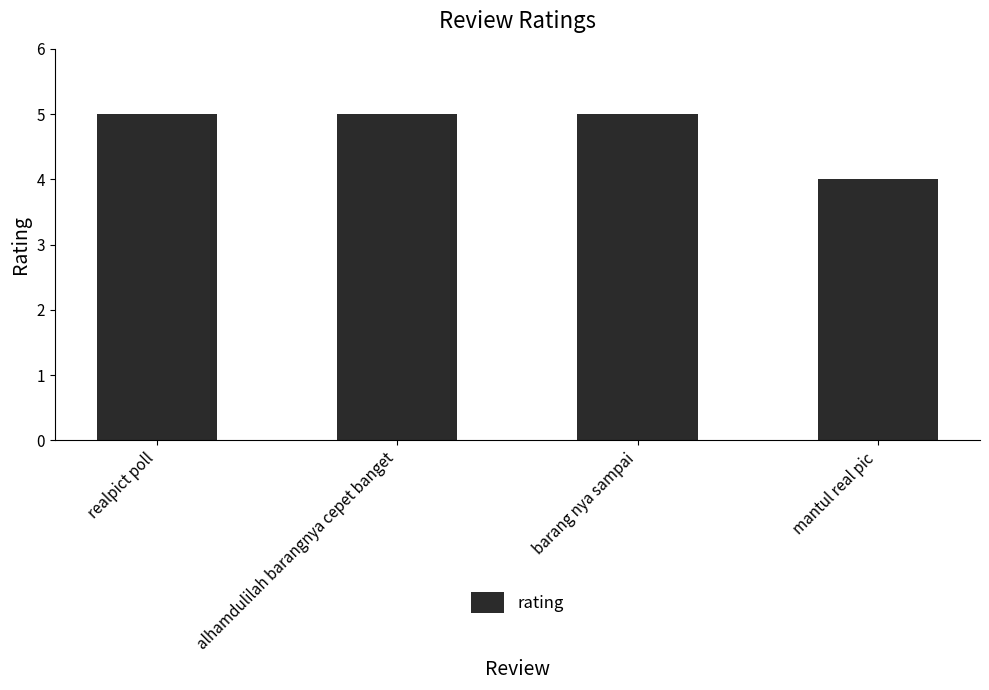

What is the greatest value displayed?

5